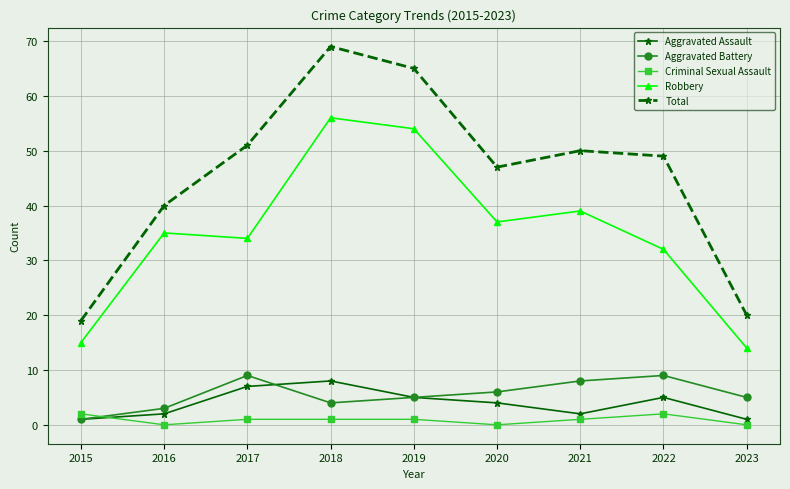

How many times do Aggravated Assault and Criminal Sexual Assault cross each other?

1